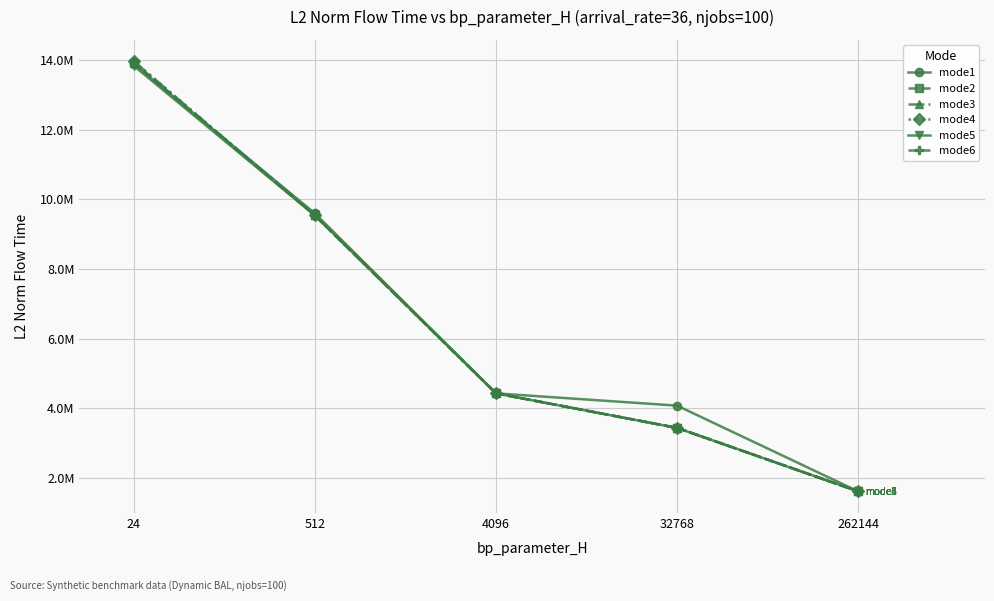

At how many categories does at least one series exceed 4178546?

3